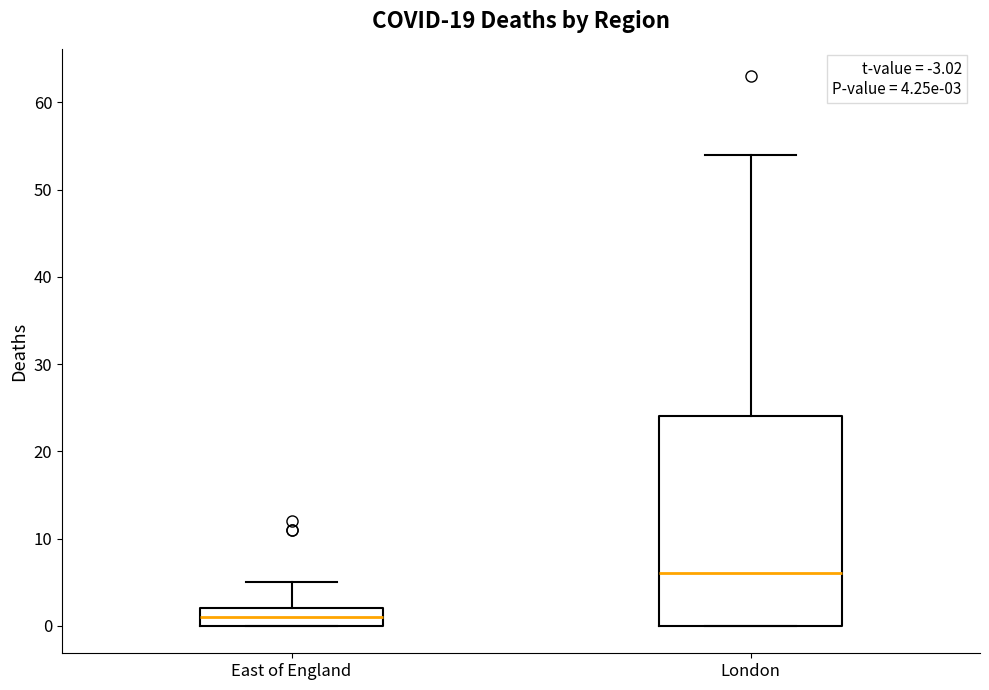

Comparing the boxes themselves (not the whiskers), which one is the tallest?

London